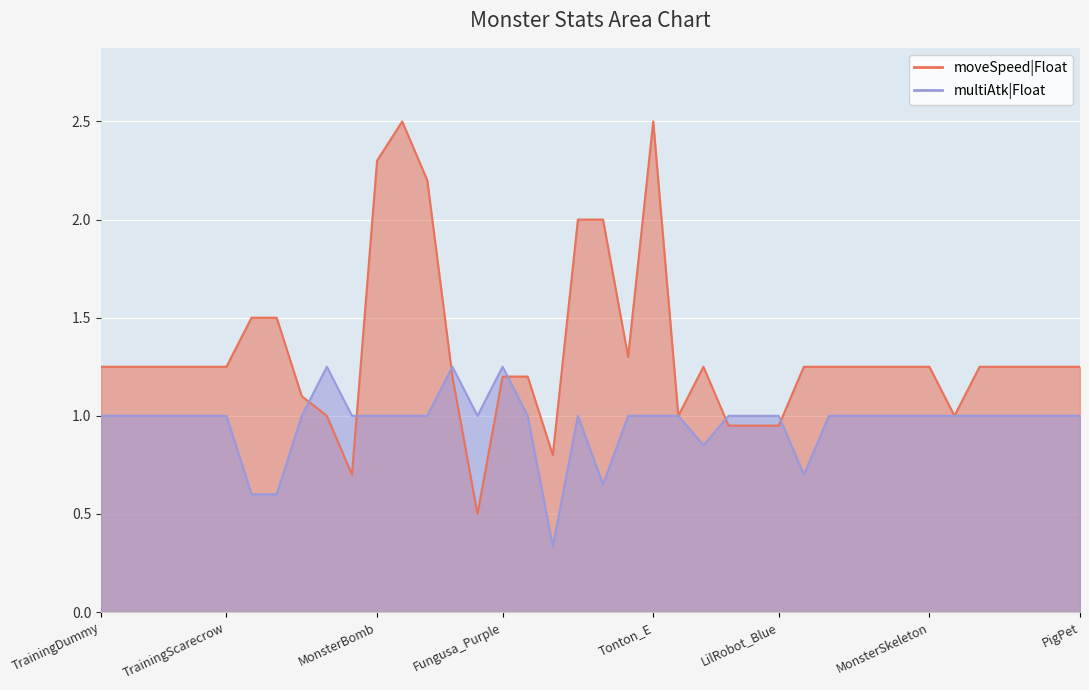

Where do moveSpeed|Float and multiAtk|Float first cross each other?

Madcap and Swinecone